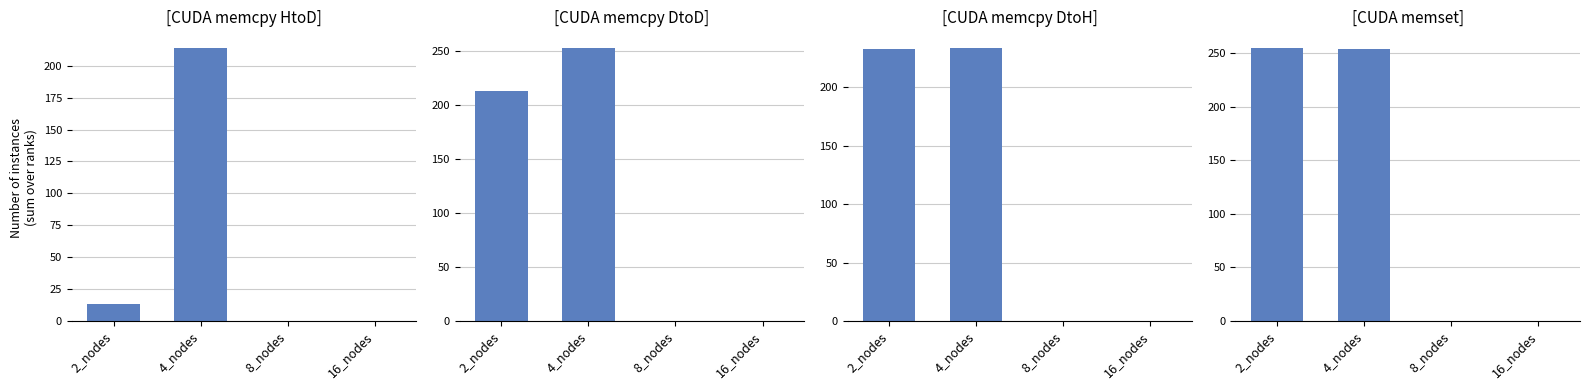

List the series in order of their peak value, lowest first.

col_7, col_20, col_8, col_9